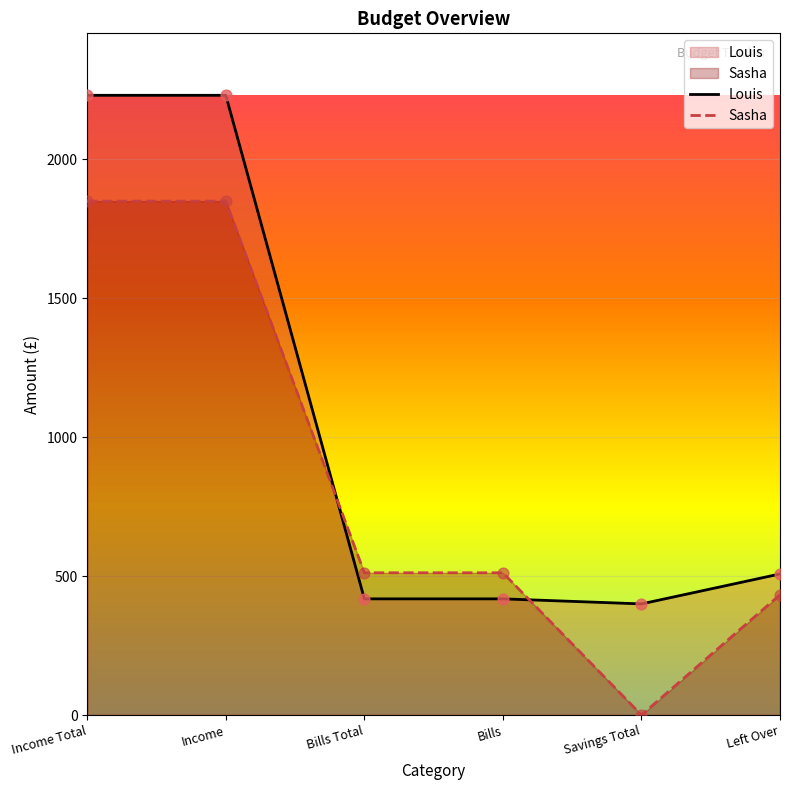

Which series has the widest spread of Y values?

Sasha